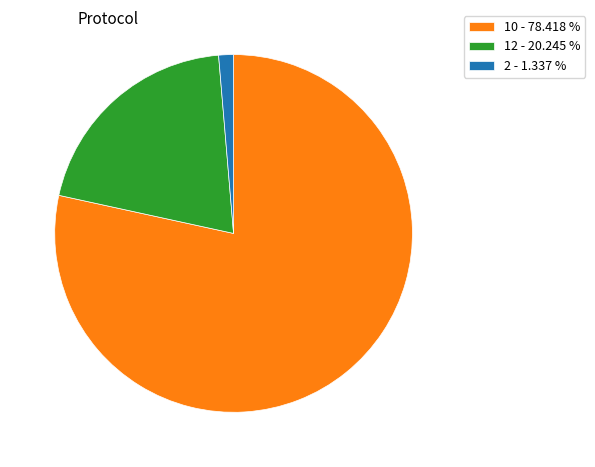

Approximately how many times larger is the value at 10 - 78.418 % compared to 12 - 20.245 %?

3.9